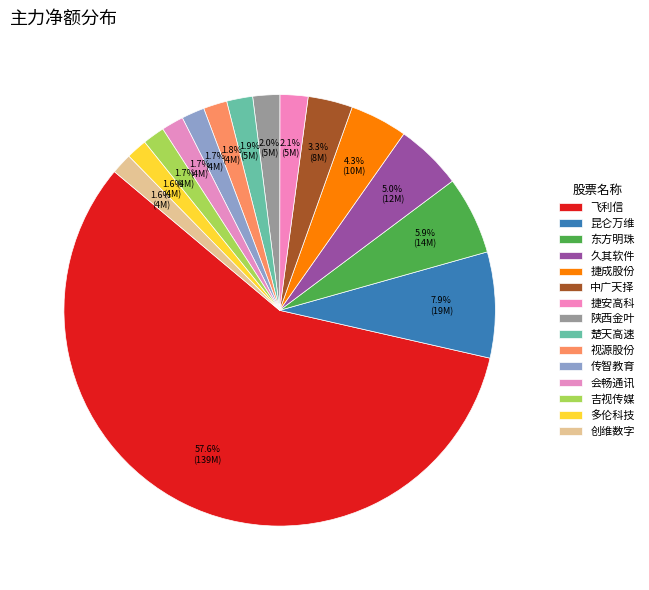

How many segments does this pie chart have?

15